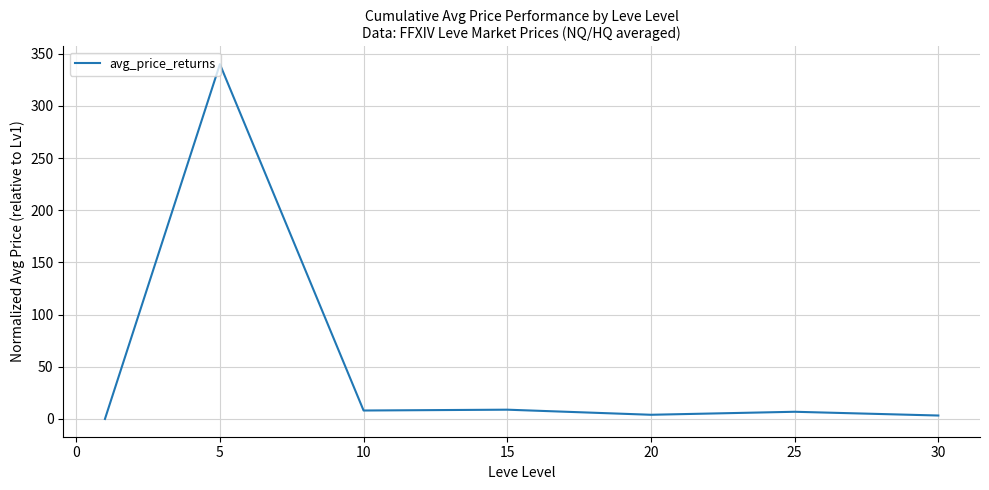

How many values exceed 6?

4